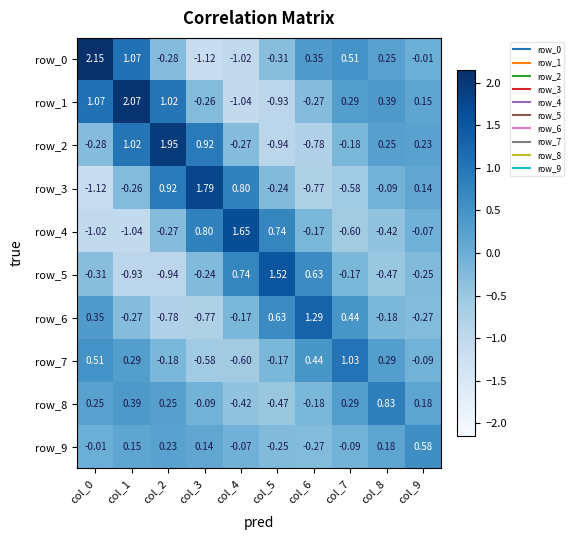

Is the value of row_4 at col_4 greater than the value of row_6 at col_4?

Yes